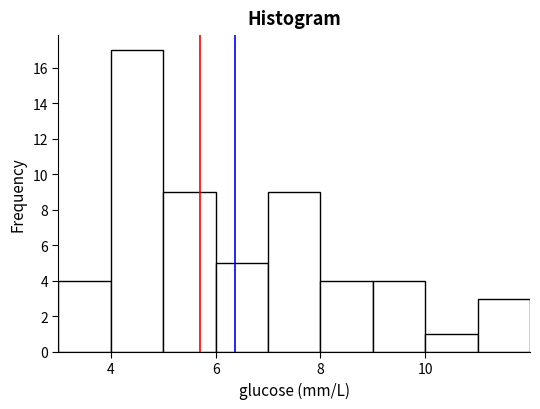

Reading left to right, transcribe this chart: for each bar, give the range it covers on the x-axis and its height. The values are not printed on the chart, so give them approximately, as read against the axis.

3 to 4: 4
4 to 5: 17
5 to 6: 9
6 to 7: 5
7 to 8: 9
8 to 9: 4
9 to 10: 4
10 to 11: 1
11 to 12: 3